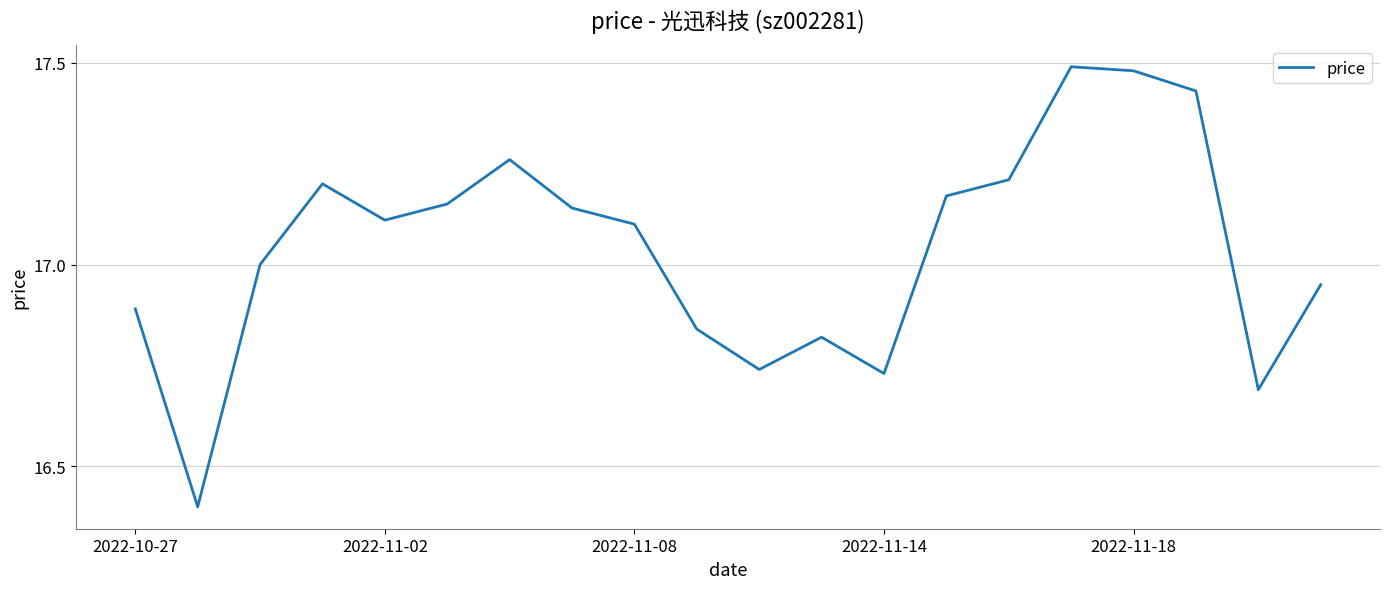

What is the smallest value displayed?

16.4